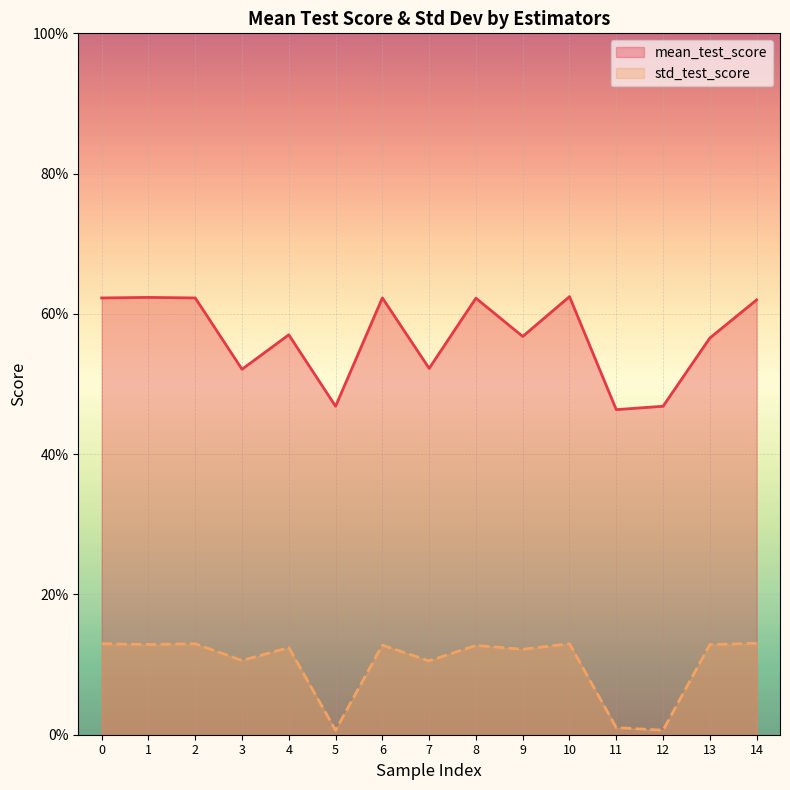

Between 10 and 100, which is larger?

100